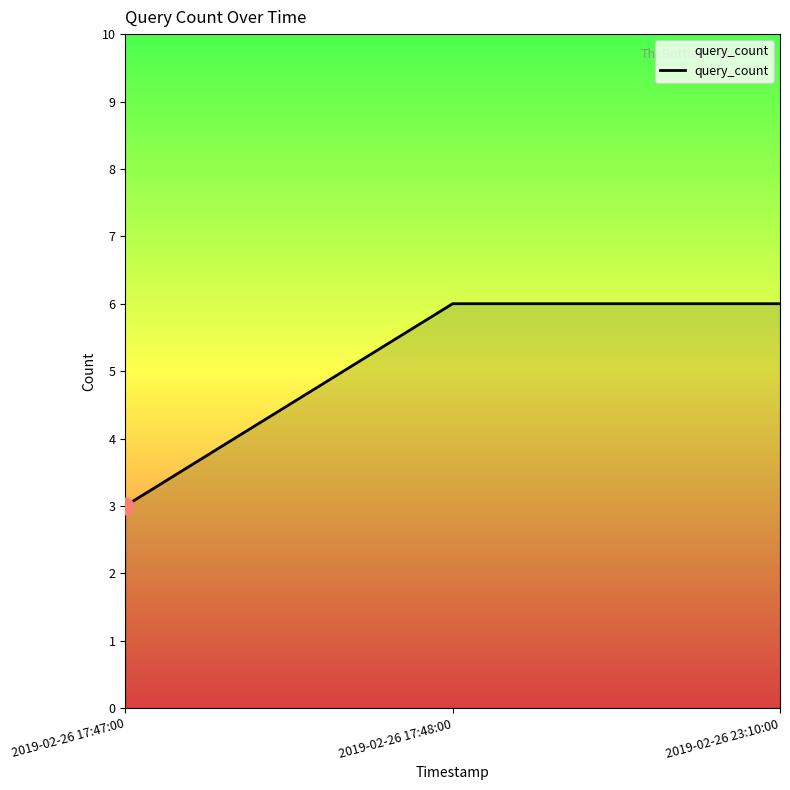

What is the sum of all values?

15